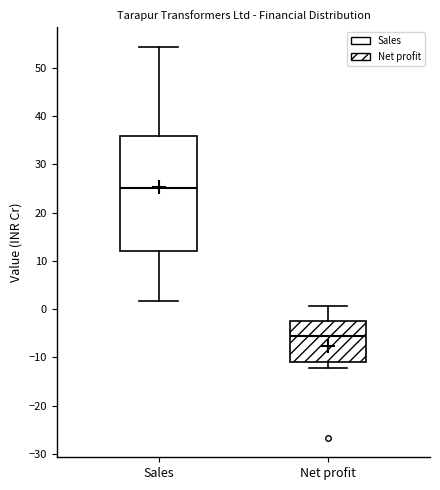

Which box has the lowest median line?

Net profit